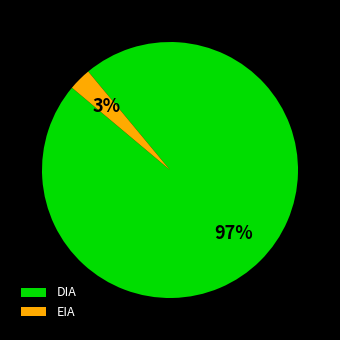

Do DIA and EIA together represent more than half of the pie?

Yes